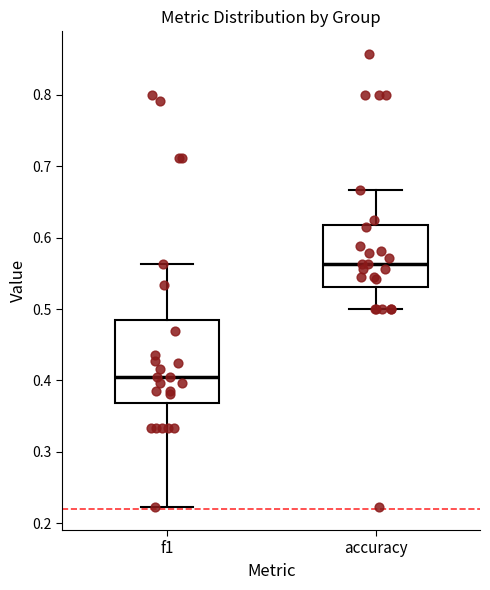

Reading left to right, read every box against the y-axis: the position of its median line, the range the box covers, and the ends of its whiskers. The values are not printed on the chart, so give them approximately, as read against the axis.

f1: median 0.41, box 0.37 to 0.48, whiskers 0.22 to 0.56
accuracy: median 0.56, box 0.53 to 0.62, whiskers 0.50 to 0.67